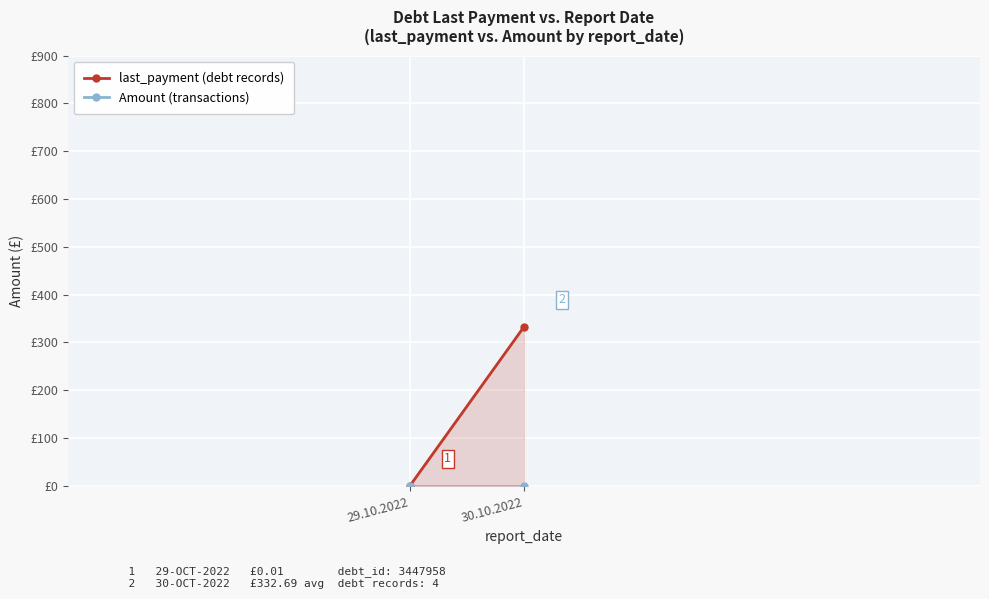

The Amount (transactions) series shows 0.0 at 29.10.2022. True or false?

True